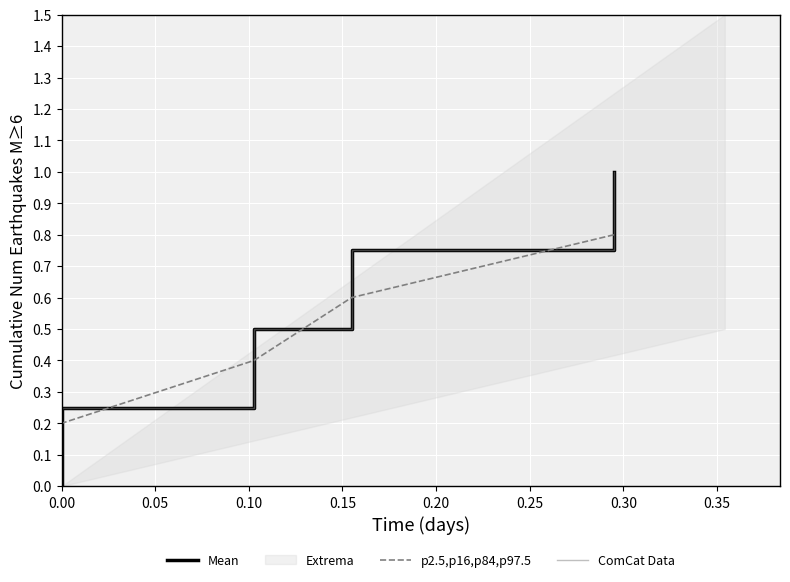

Which series has the largest total across all categories?

Mean